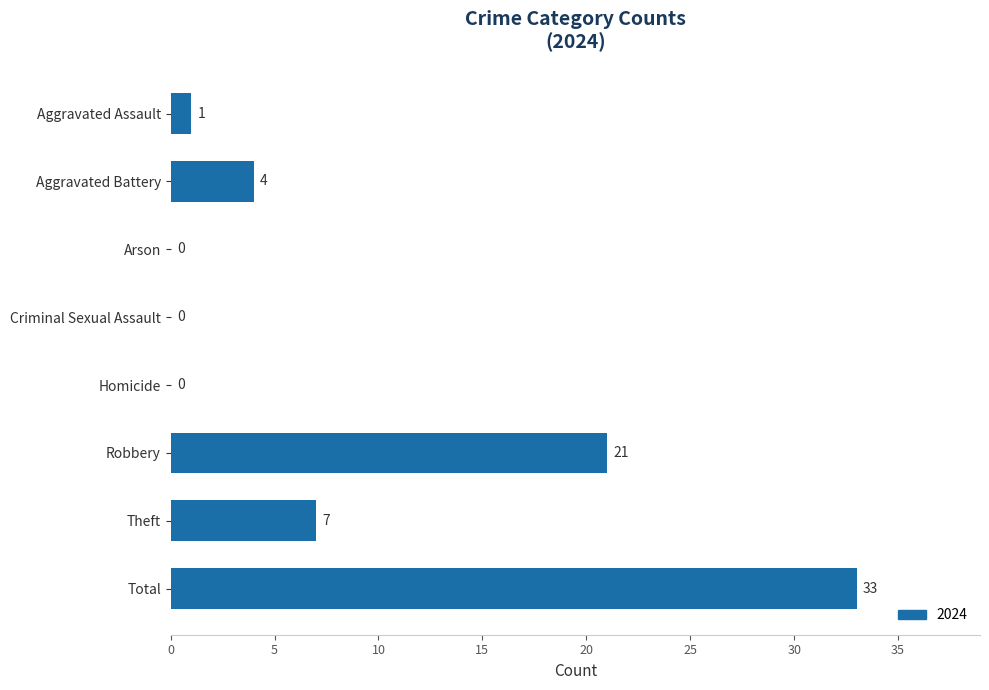

Reading bottom to top, extract all data points from this chart.

Total=33	Theft=7	Robbery=21	Homicide=0	Criminal Sexual Assault=0	Arson=0	Aggravated Battery=4	Aggravated Assault=1